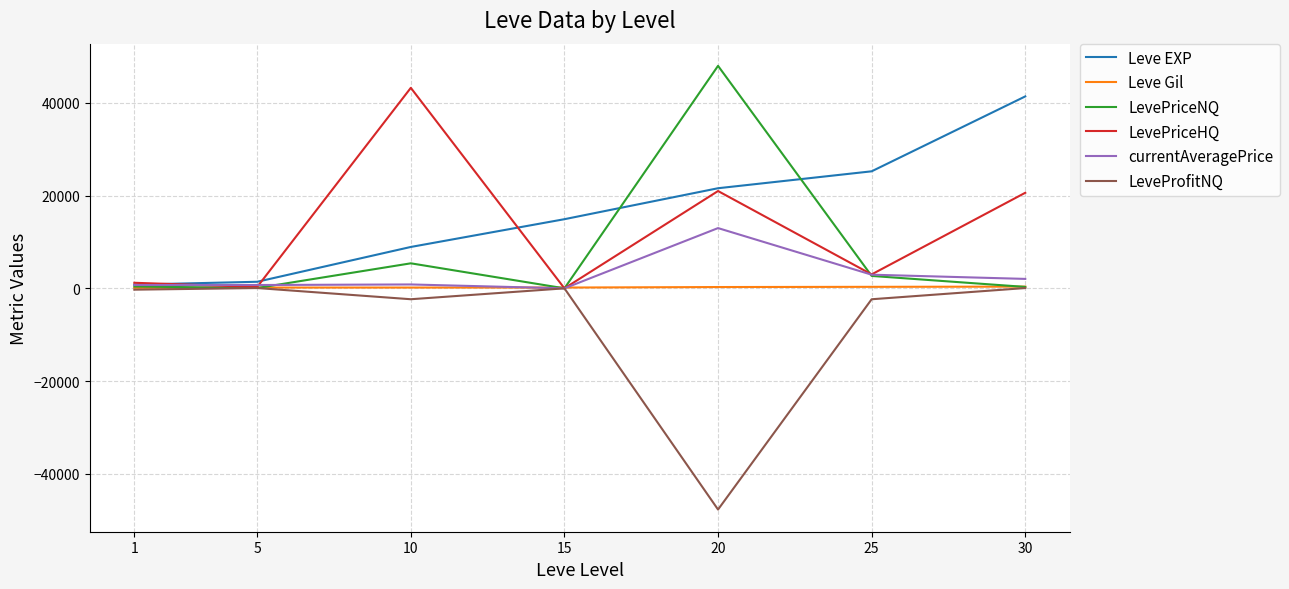

What is the difference between the Leve Gil values at 5 and 30?

203.0